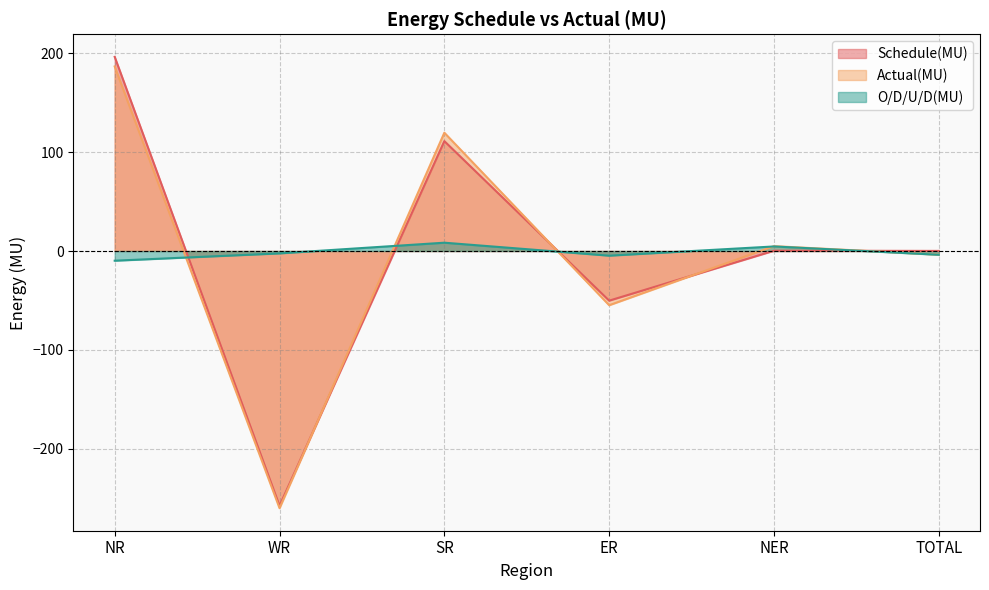

How many values in the Actual(MU) series exceed 4?

3